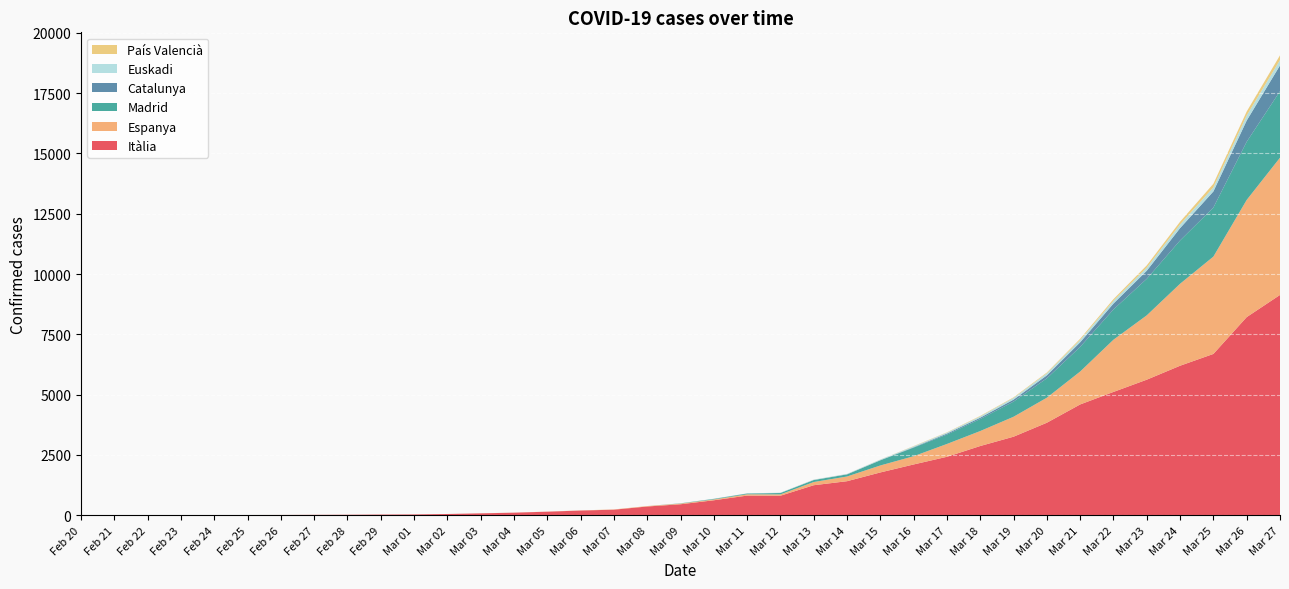

Reading left to right, extract all data points from this chart.

Itàlia: Feb 20=0	Feb 21=1	Feb 22=2	Feb 23=3	Feb 24=7	Feb 25=10	Feb 26=12	Feb 27=17	Feb 28=21	Feb 29=29	Mar 01=34	Mar 02=52	Mar 03=79	Mar 04=107	Mar 05=148	Mar 06=196	Mar 07=231	Mar 08=363	Mar 09=456	Mar 10=621	Mar 11=815	Mar 12=810	Mar 13=1245	Mar 14=1412	Mar 15=1775	Mar 16=2106	Mar 17=2424	Mar 18=2871	Mar 19=3257	Mar 20=3836	Mar 21=4594	Mar 22=5113	Mar 23=5621	Mar 24=6199	Mar 25=6688	Mar 26=8215	Mar 27=9134
Espanya: Feb 20=0	Feb 21=0	Feb 22=0	Feb 23=0	Feb 24=0	Feb 25=0	Feb 26=0	Feb 27=0	Feb 28=0	Feb 29=0	Mar 01=0	Mar 02=0	Mar 03=1	Mar 04=2	Mar 05=3	Mar 06=5	Mar 07=10	Mar 08=17	Mar 09=28	Mar 10=35	Mar 11=54	Mar 12=55	Mar 13=133	Mar 14=195	Mar 15=289	Mar 16=342	Mar 17=532	Mar 18=621	Mar 19=827	Mar 20=1038	Mar 21=1365	Mar 22=2165	Mar 23=2668	Mar 24=3399	Mar 25=4035	Mar 26=4858	Mar 27=5690
Madrid: Feb 20=0	Feb 21=0	Feb 22=0	Feb 23=0	Feb 24=0	Feb 25=0	Feb 26=0	Feb 27=0	Feb 28=0	Feb 29=0	Mar 01=0	Mar 02=0	Mar 03=0	Mar 04=0	Mar 05=0	Mar 06=0	Mar 07=0	Mar 08=0	Mar 09=8	Mar 10=21	Mar 11=31	Mar 12=56	Mar 13=81	Mar 14=86	Mar 15=213	Mar 16=355	Mar 17=390	Mar 18=498	Mar 19=628	Mar 20=804	Mar 21=1021	Mar 22=1255	Mar 23=1514	Mar 24=1794	Mar 25=2034	Mar 26=2412	Mar 27=2757
Catalunya: Feb 20=0	Feb 21=0	Feb 22=0	Feb 23=0	Feb 24=0	Feb 25=0	Feb 26=0	Feb 27=0	Feb 28=0	Feb 29=0	Mar 01=0	Mar 02=0	Mar 03=0	Mar 04=0	Mar 05=0	Mar 06=0	Mar 07=0	Mar 08=0	Mar 09=1	Mar 10=3	Mar 11=3	Mar 12=4	Mar 13=4	Mar 14=6	Mar 15=8	Mar 16=18	Mar 17=41	Mar 18=55	Mar 19=82	Mar 20=122	Mar 21=191	Mar 22=244	Mar 23=336	Mar 24=513	Mar 25=668	Mar 26=880	Mar 27=1070
Euskadi: Feb 20=0	Feb 21=0	Feb 22=0	Feb 23=0	Feb 24=0	Feb 25=0	Feb 26=0	Feb 27=0	Feb 28=0	Feb 29=0	Mar 01=0	Mar 02=0	Mar 03=0	Mar 04=0	Mar 05=0	Mar 06=0	Mar 07=0	Mar 08=0	Mar 09=5	Mar 10=6	Mar 11=6	Mar 12=11	Mar 13=14	Mar 14=14	Mar 15=23	Mar 16=36	Mar 17=40	Mar 18=53	Mar 19=71	Mar 20=85	Mar 21=97	Mar 22=115	Mar 23=127	Mar 24=149	Mar 25=169	Mar 26=207	Mar 27=221
País Valencià: Feb 20=0	Feb 21=0	Feb 22=0	Feb 23=0	Feb 24=1	Feb 25=1	Feb 26=1	Feb 27=1	Feb 28=1	Feb 29=1	Mar 01=1	Mar 02=1	Mar 03=1	Mar 04=1	Mar 05=1	Mar 06=1	Mar 07=1	Mar 08=1	Mar 09=0	Mar 10=0	Mar 11=0	Mar 12=0	Mar 13=2	Mar 14=2	Mar 15=3	Mar 16=12	Mar 17=12	Mar 18=21	Mar 19=23	Mar 20=32	Mar 21=49	Mar 22=68	Mar 23=94	Mar 24=115	Mar 25=149	Mar 26=167	Mar 27=196